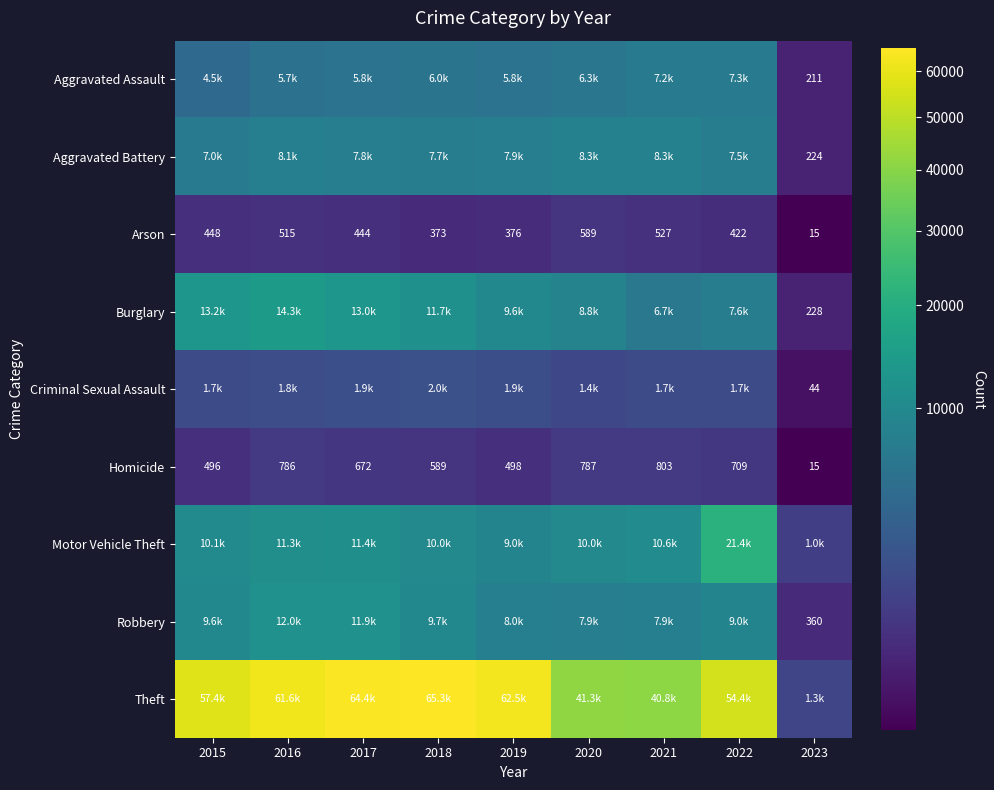

What is the difference between the maximum and minimum values in the Arson series?

574